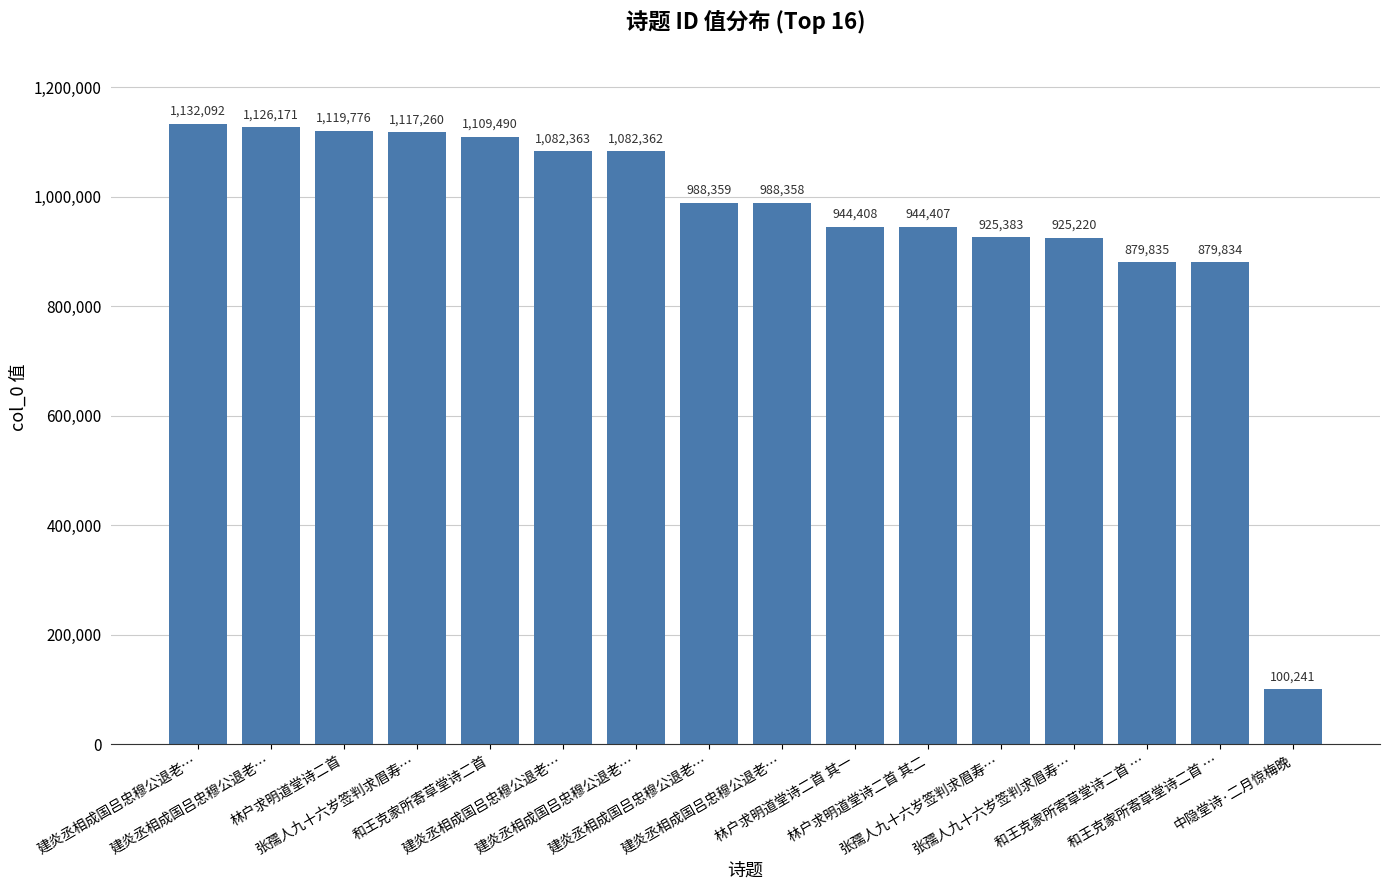

Rank the categories by value from lowest to highest.

中隐堂诗·二月惊梅晚, 和王克家所寄草堂诗二首 …, 和王克家所寄草堂诗二首 …, 张孺人九十六岁签判求眉寿…, 张孺人九十六岁签判求眉寿…, 林户求明道堂诗二首 其二, 林户求明道堂诗二首 其一, 建炎丞相成国吕忠穆公退老…, 建炎丞相成国吕忠穆公退老…, 建炎丞相成国吕忠穆公退老…, 建炎丞相成国吕忠穆公退老…, 和王克家所寄草堂诗二首, 张孺人九十六岁签判求眉寿…, 林户求明道堂诗二首, 建炎丞相成国吕忠穆公退老…, 建炎丞相成国吕忠穆公退老…